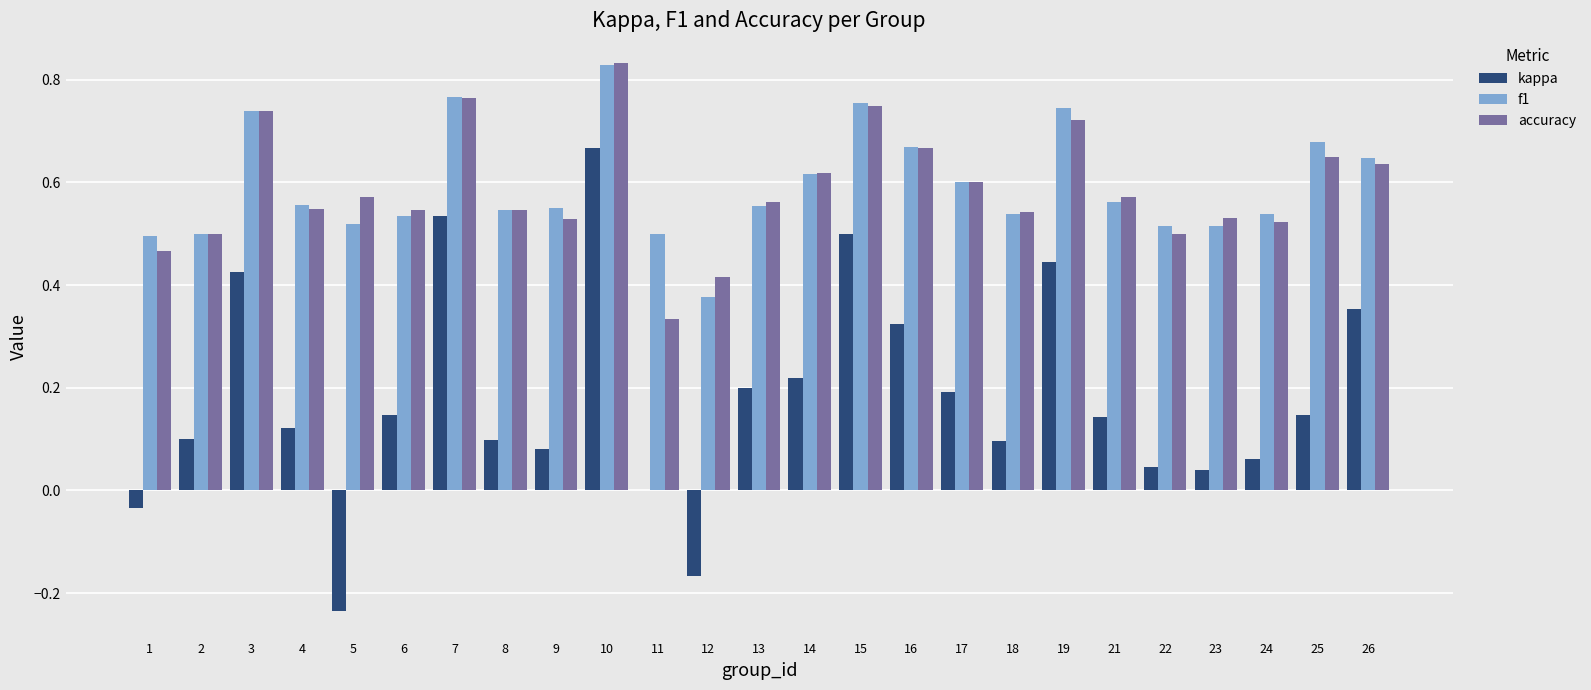

Is the value of f1 at 10 greater than the value of kappa at 17?

Yes